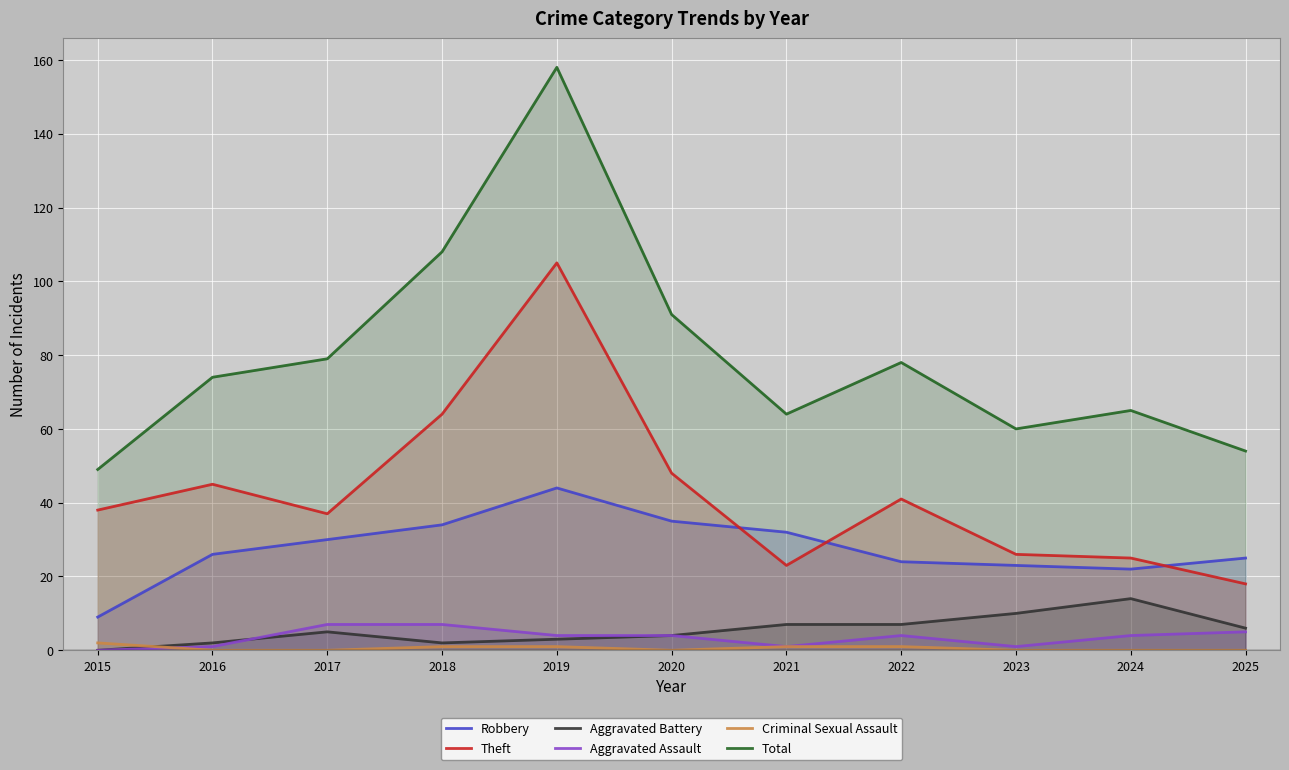

How many series are shown in this chart?

6